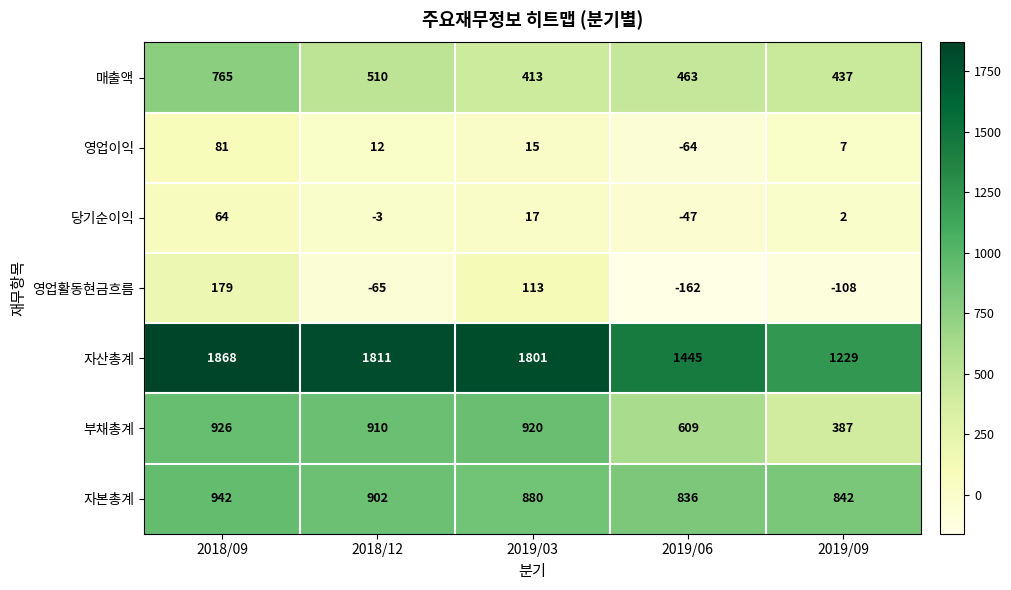

What is the sum of all 자본총계 values?

4402